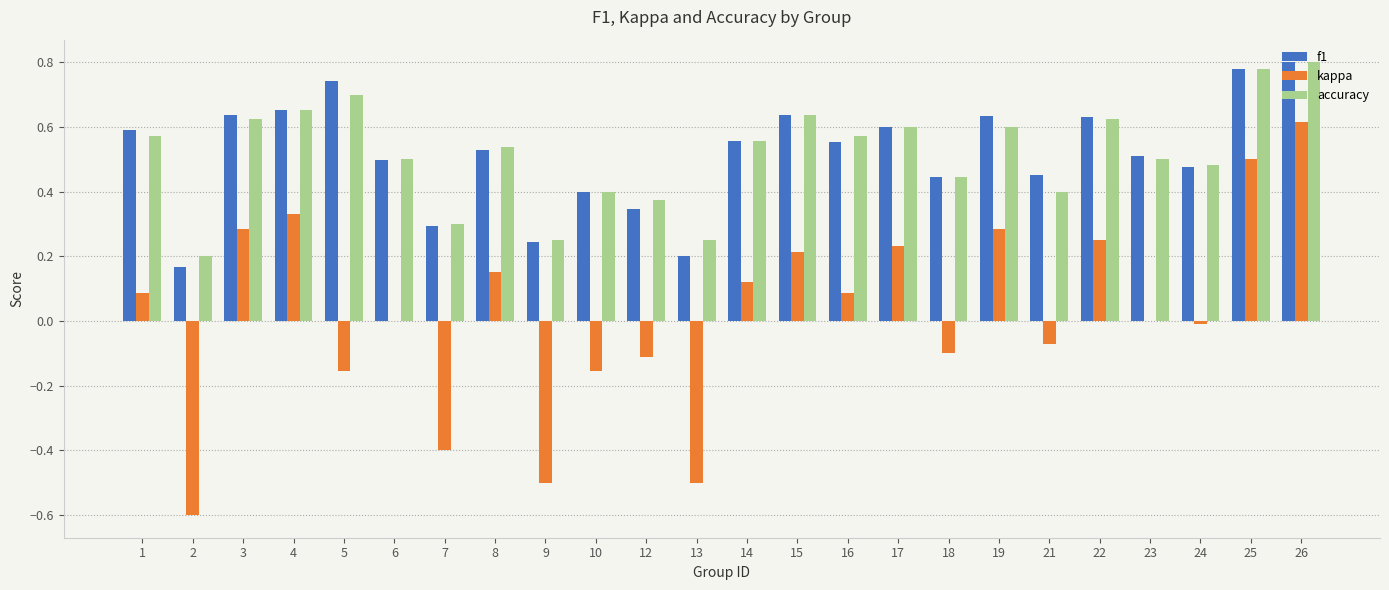

Is it true that f1 equals 0.6 at 19?

True